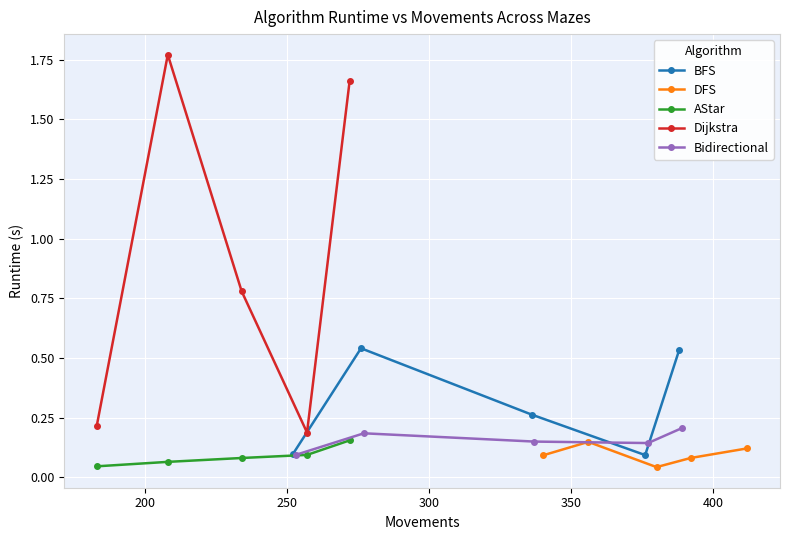

How many interior local peaks does the Dijkstra series have?

1